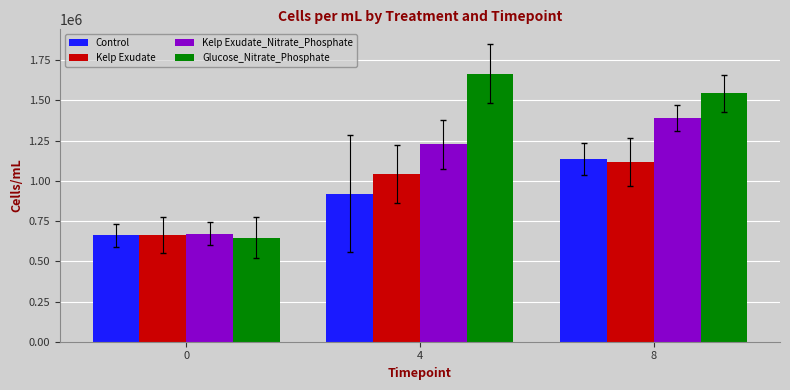

The Glucose_Nitrate_Phosphate series shows 616374.3 at 8. True or false?

False